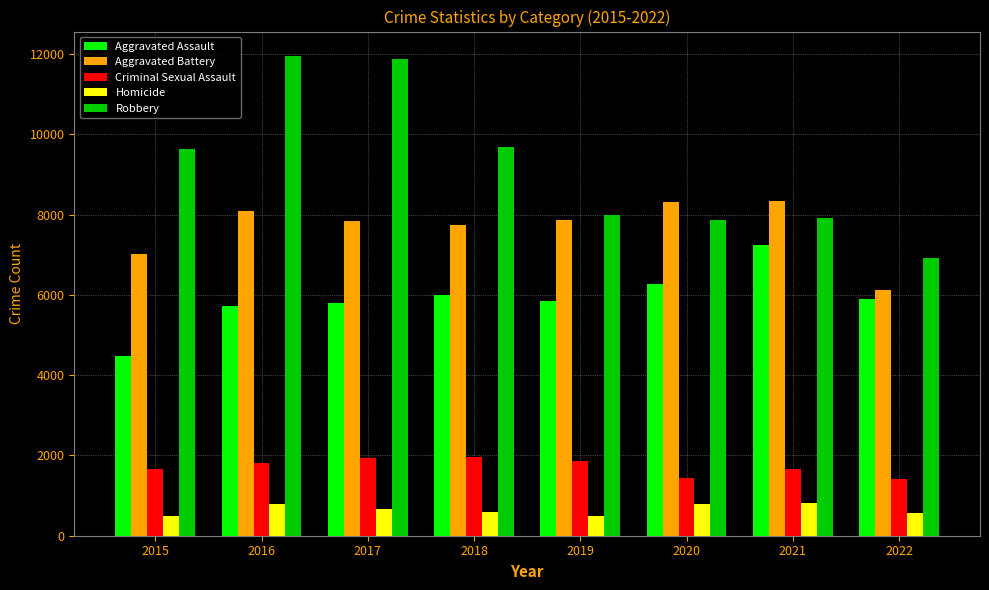

True or false: Aggravated Assault has a value of 2448 at 2022.

False